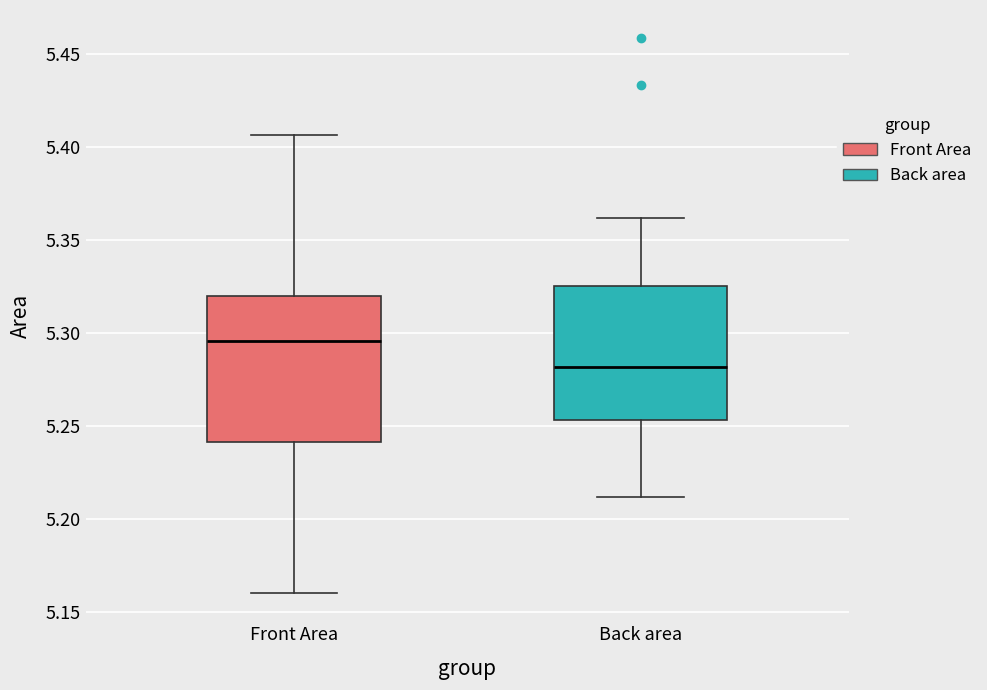

Which box has the lowest median line?

Back area